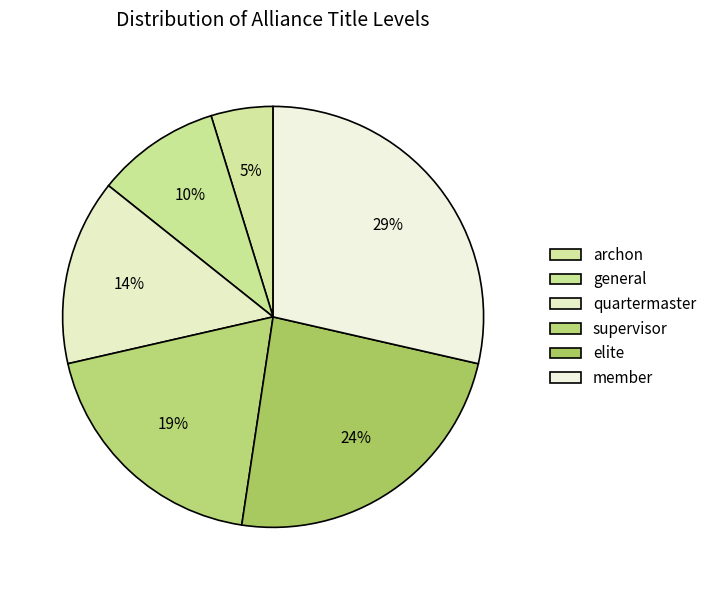

How many segments does this pie chart have?

6